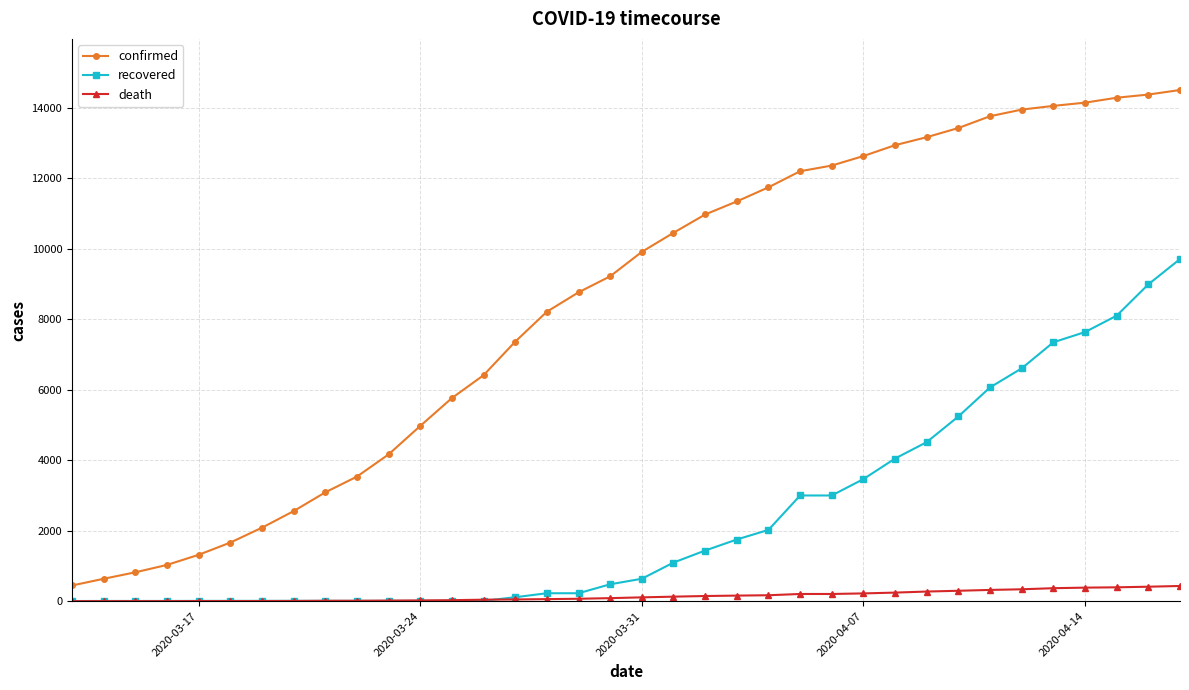

Does the chart display data point markers on the line(s)?

Yes